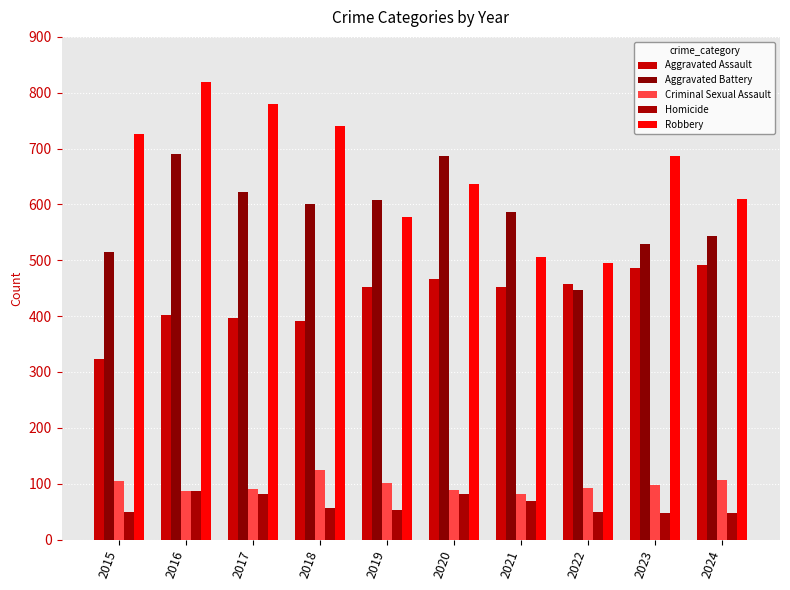

At how many categories does at least one series exceed 720?

4